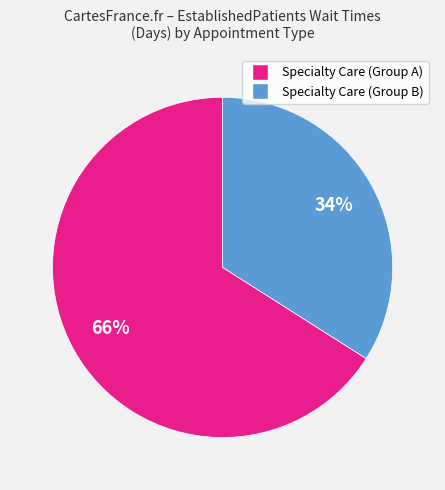

Is there a majority slice in this chart?

Yes